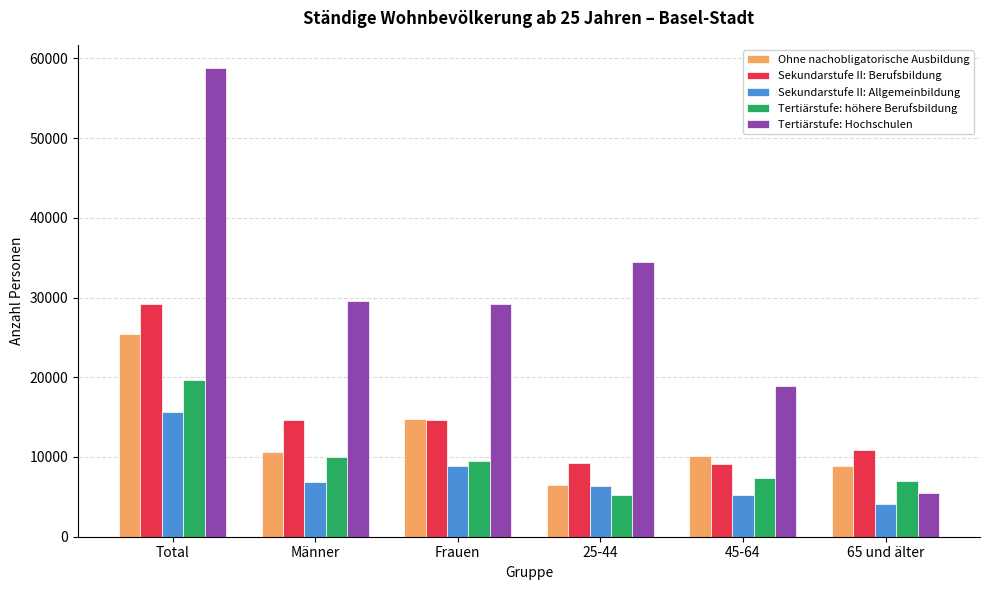

Is it true that Tertiärstufe: höhere Berufsbildung equals 7316.0 at 45-64?

True